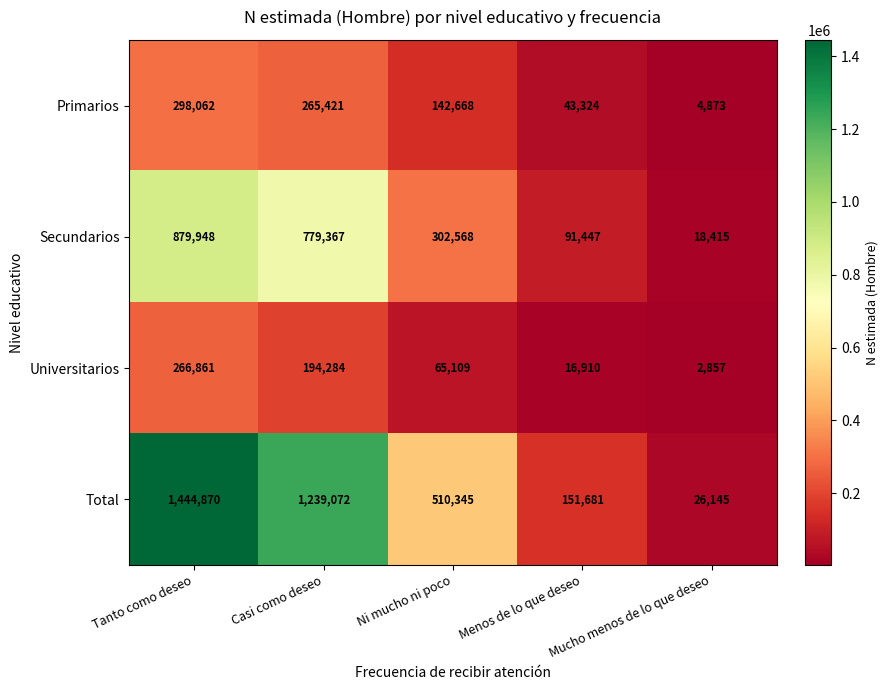

At which label does Secundarios reach its peak?

Tanto como deseo